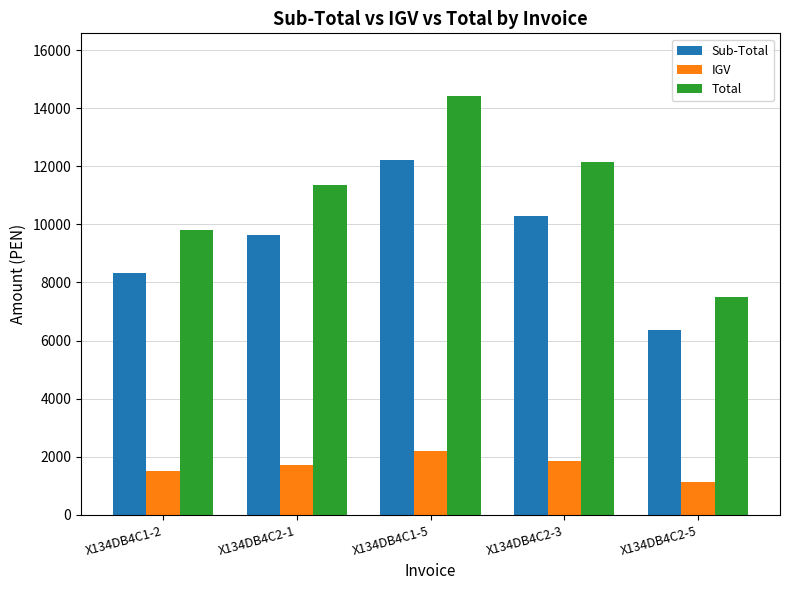

What is the difference between the second highest and second lowest values in the Sub-Total series?

1980.7